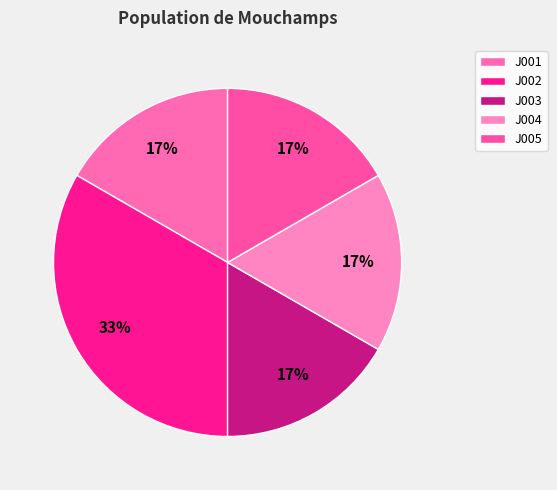

Does J001 account for over 50% of the chart?

No